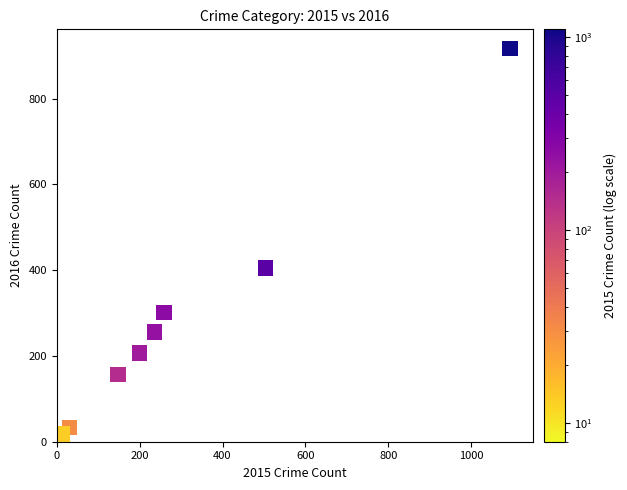

What Y value in the scatter plot is closest to 461?

405